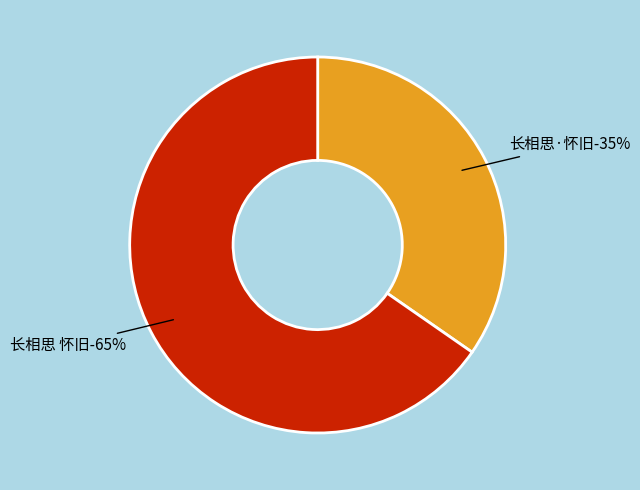

Is there any slice that represents more than half of the pie?

Yes